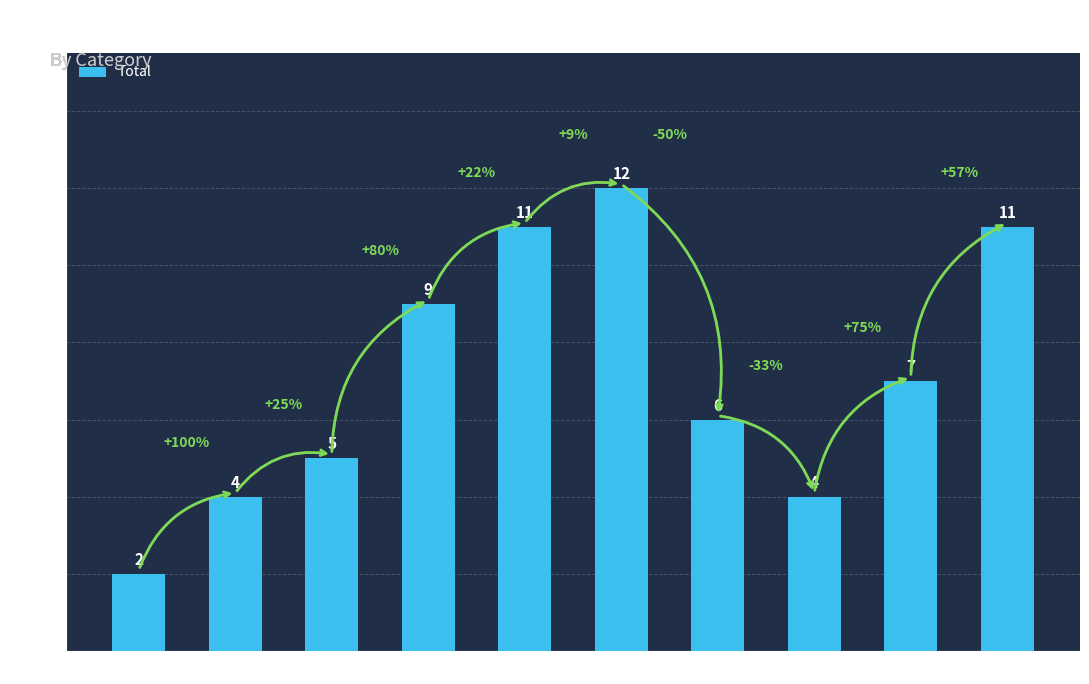

How many values are below 7?

5